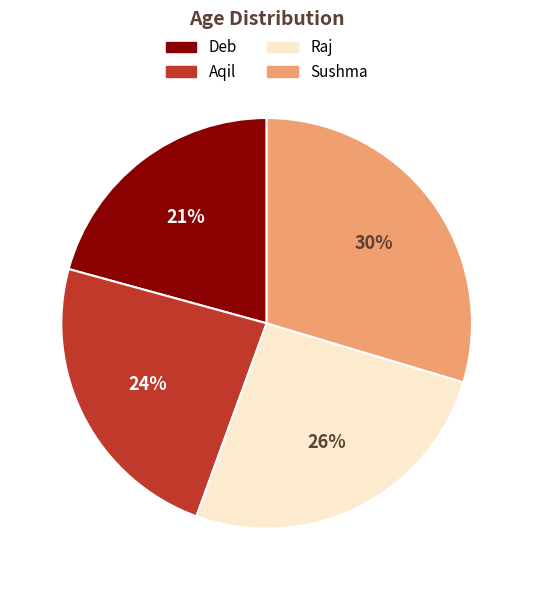

Does Deb represent more than half of the total?

No